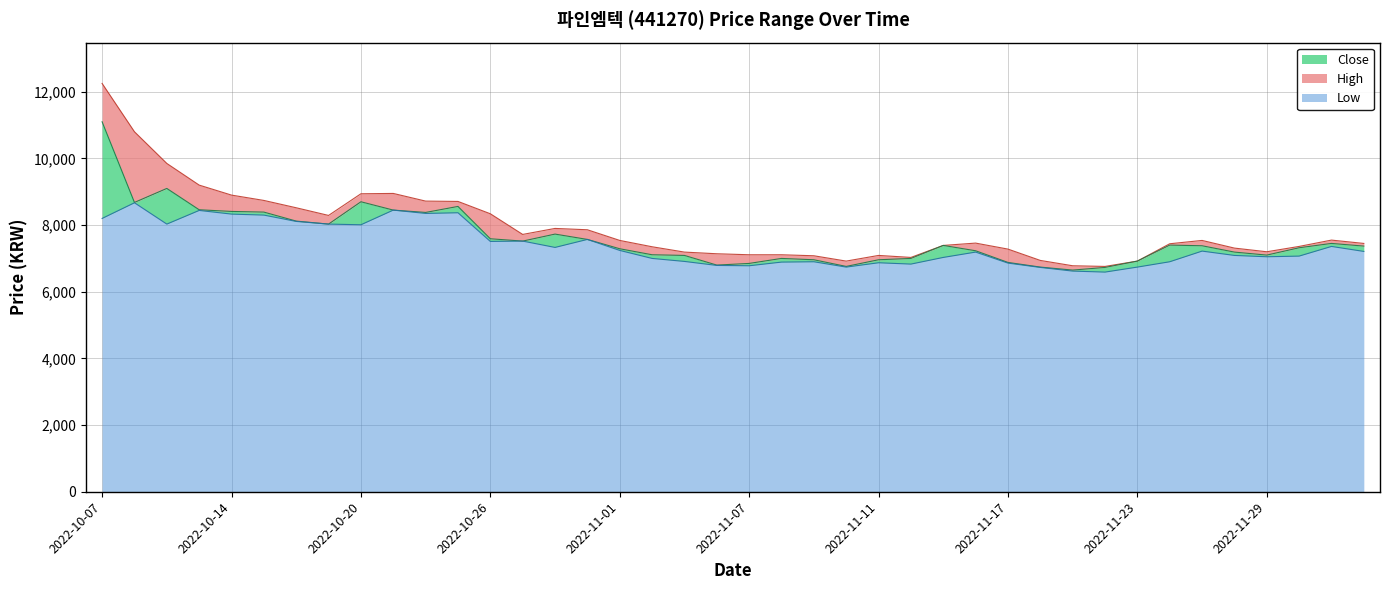

True or false: Low and High cross at least once.

False